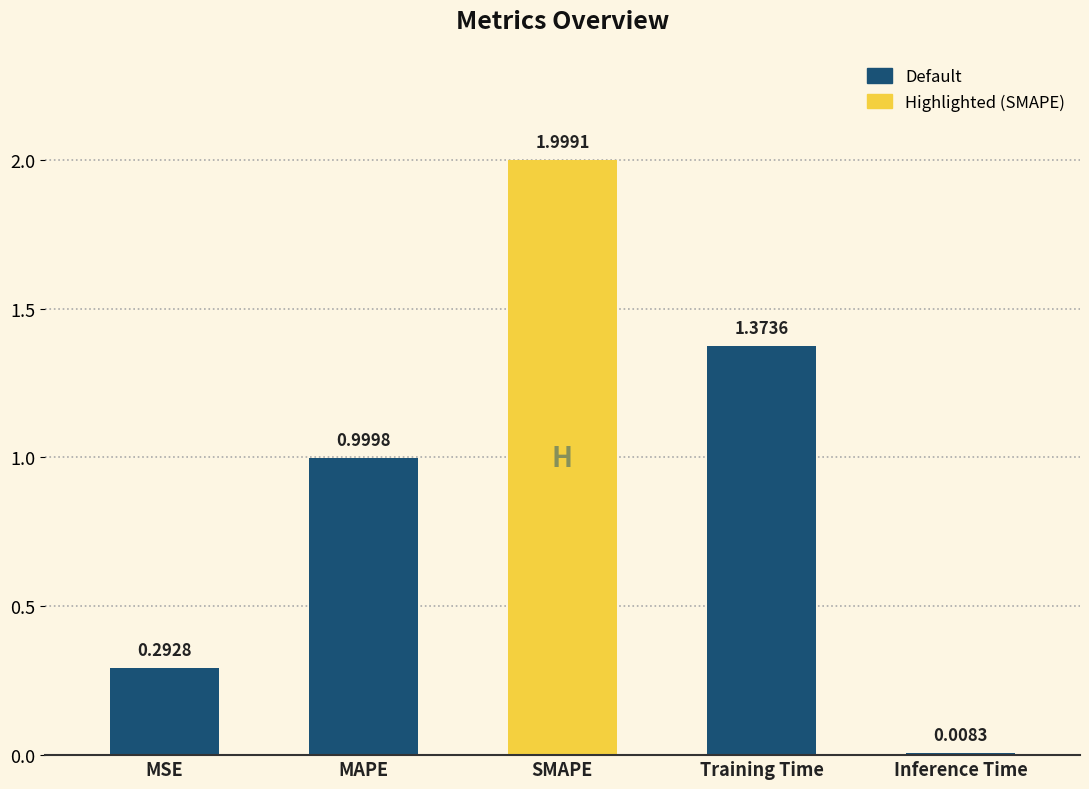

At which label is the value closest to 1?

MAPE